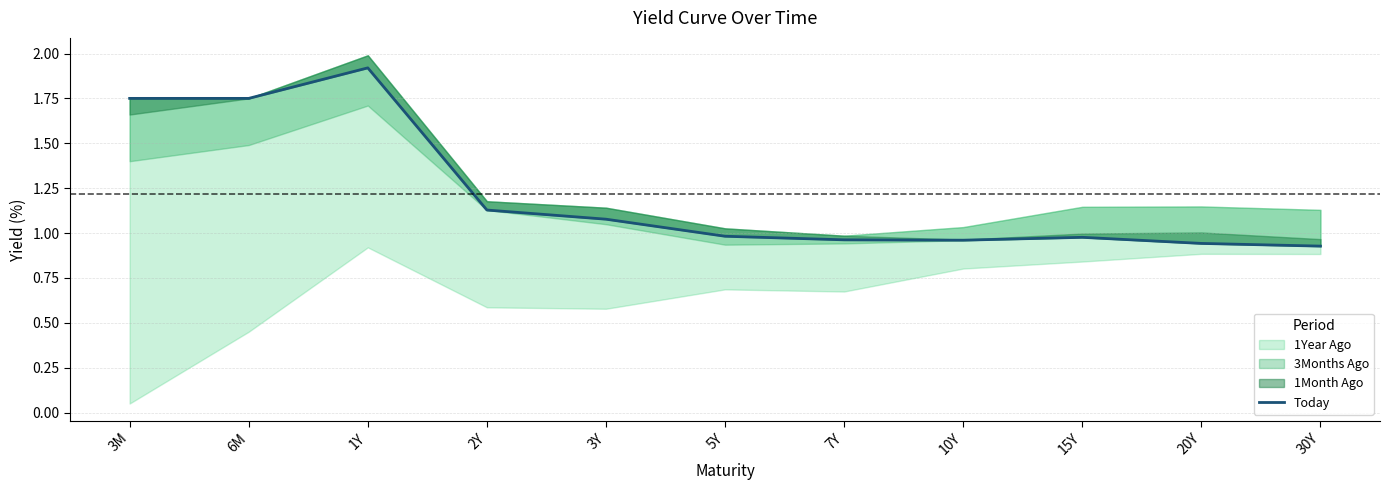

Count the number of categories in the chart.

11